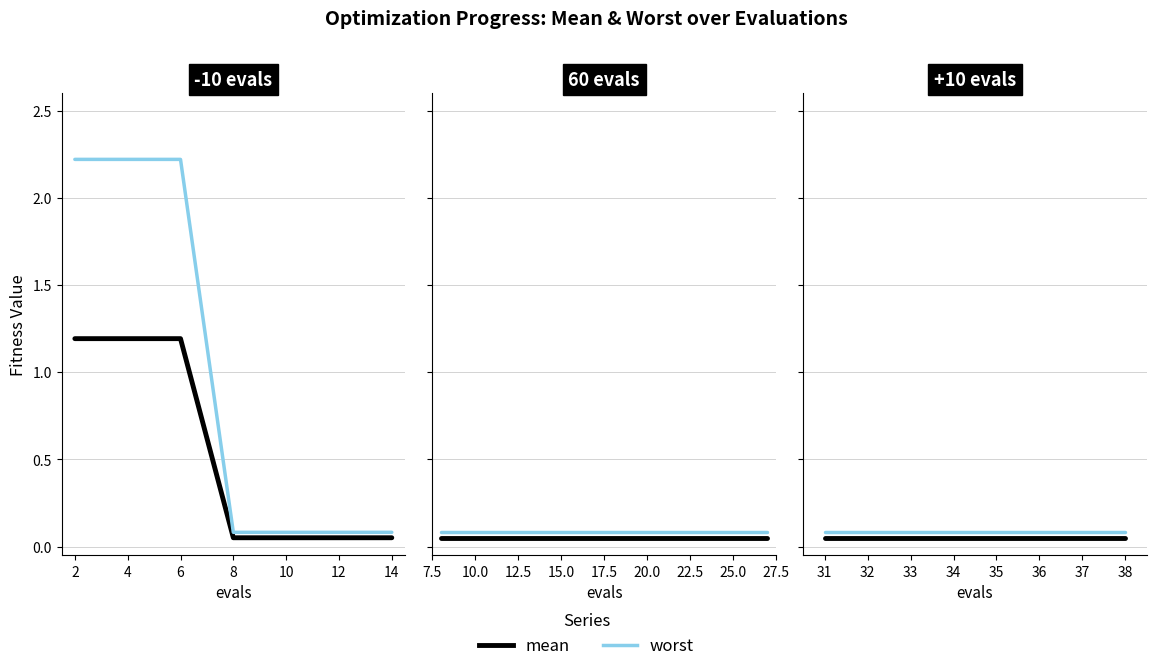

The mean series shows 0.0 at 34. True or false?

False